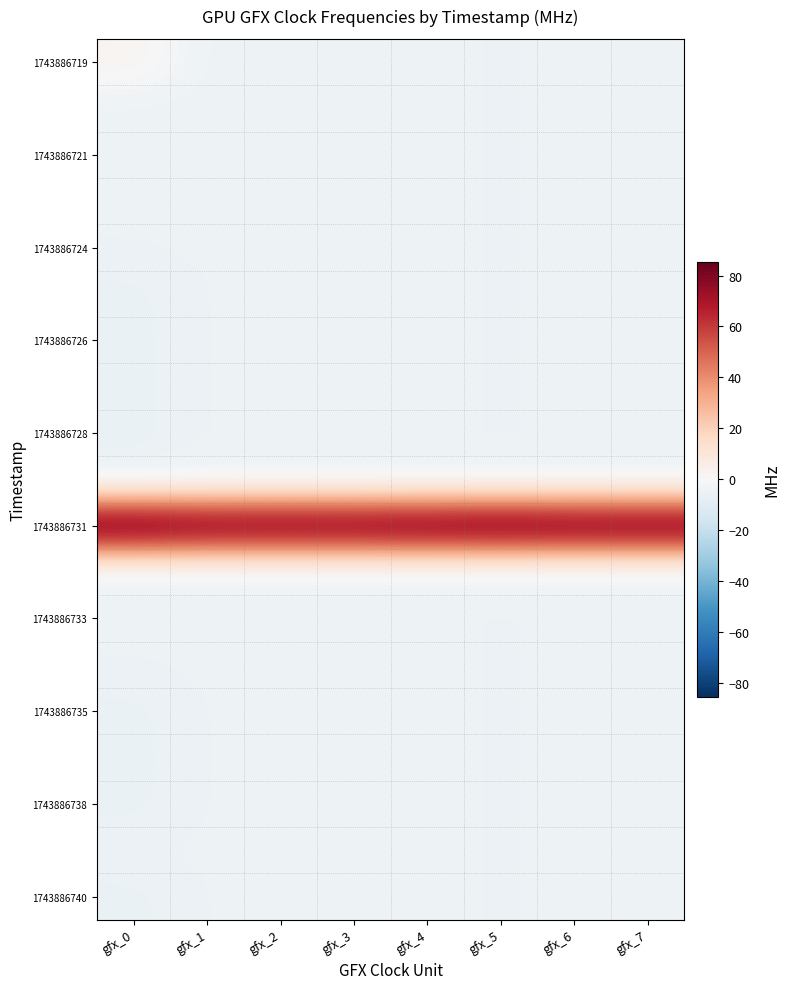

At how many categories does at least one series exceed 25?

8